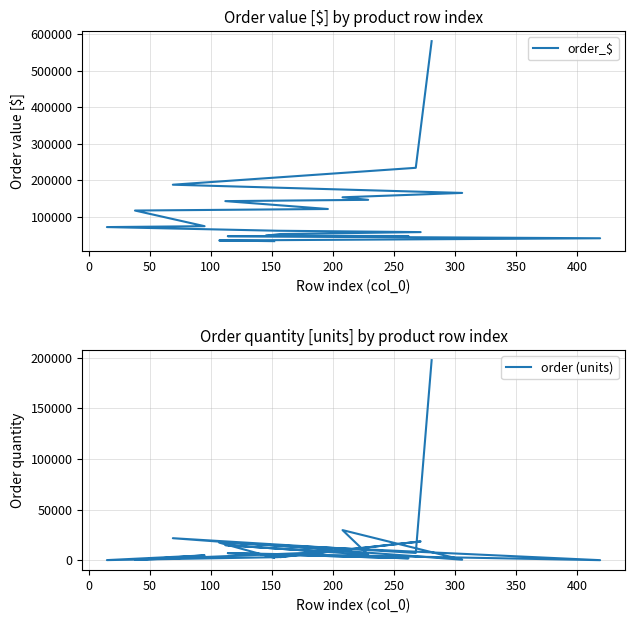

What is the average value of the order_$ series?

120816.8